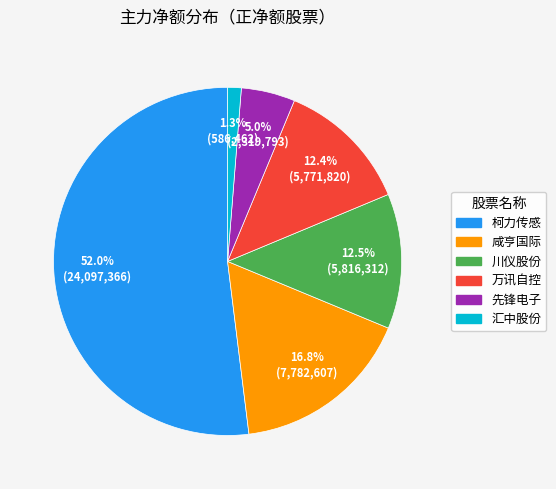

Which category accounts for the majority?

柯力传感